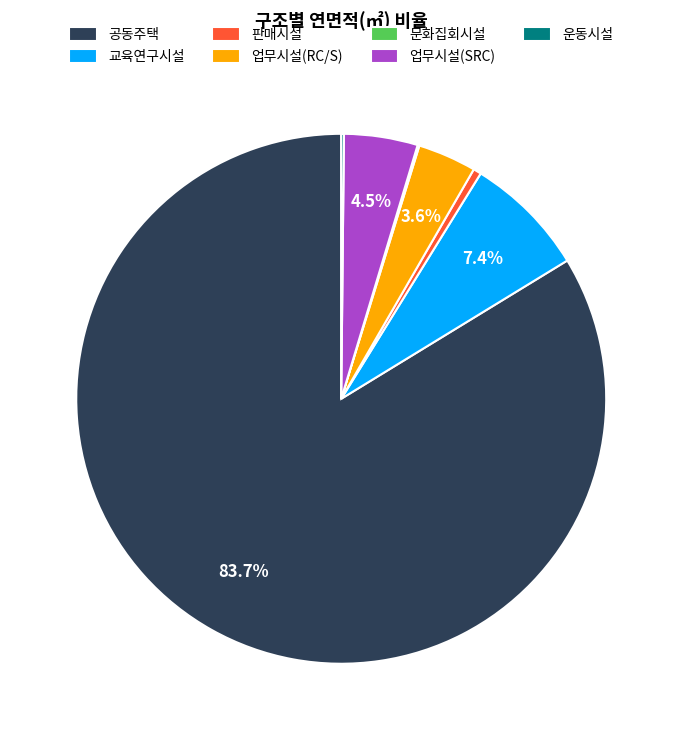

The 공동주택 slice represents 96% of the pie. True or false?

False